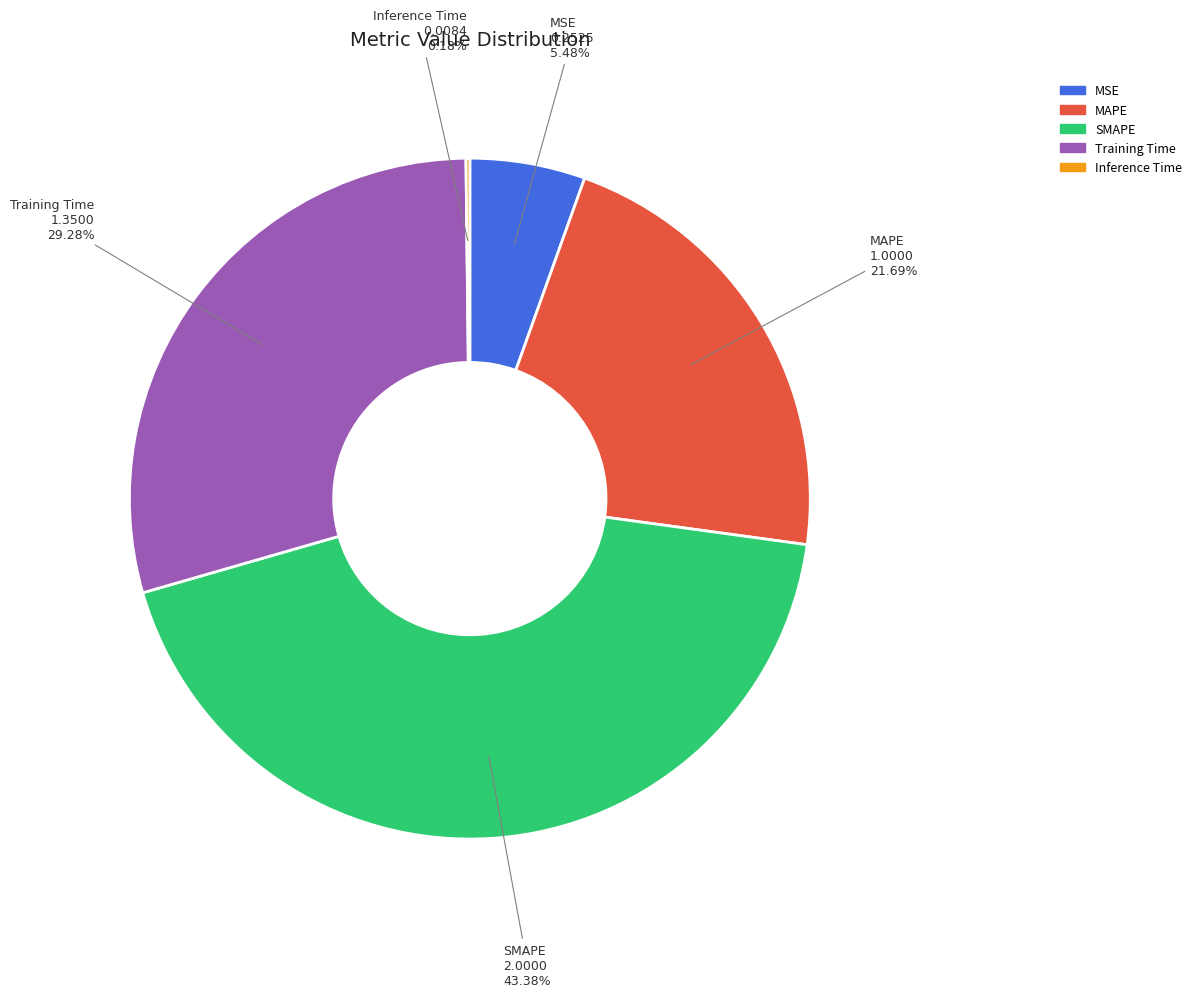

Is there any slice that represents more than half of the pie?

No